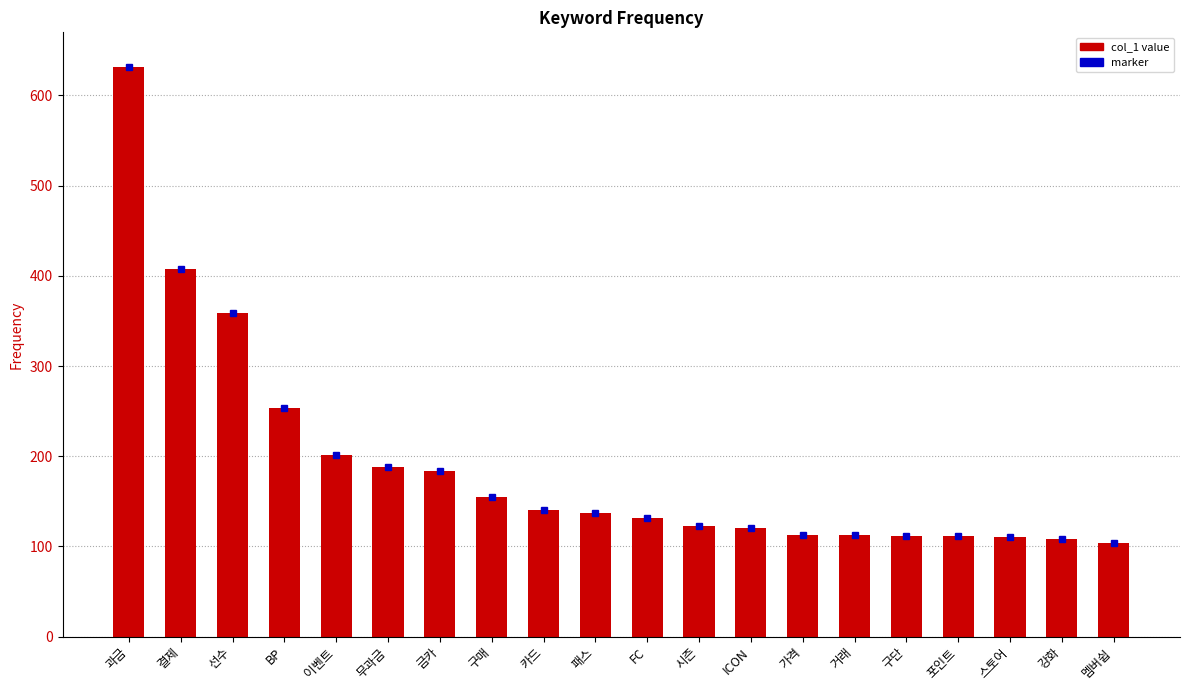

What is the difference between the maximum and second lowest values?

524